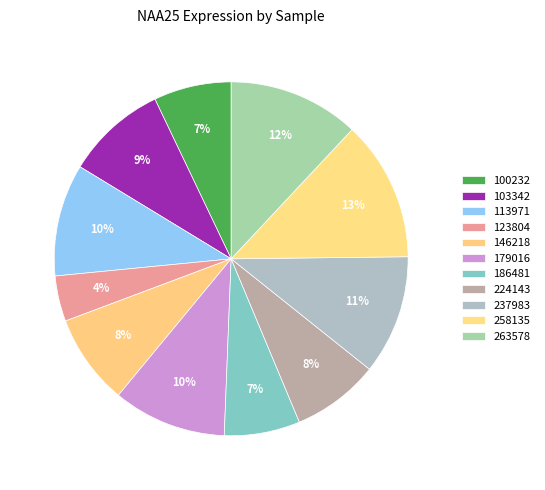

Count the number of slices in the pie.

11